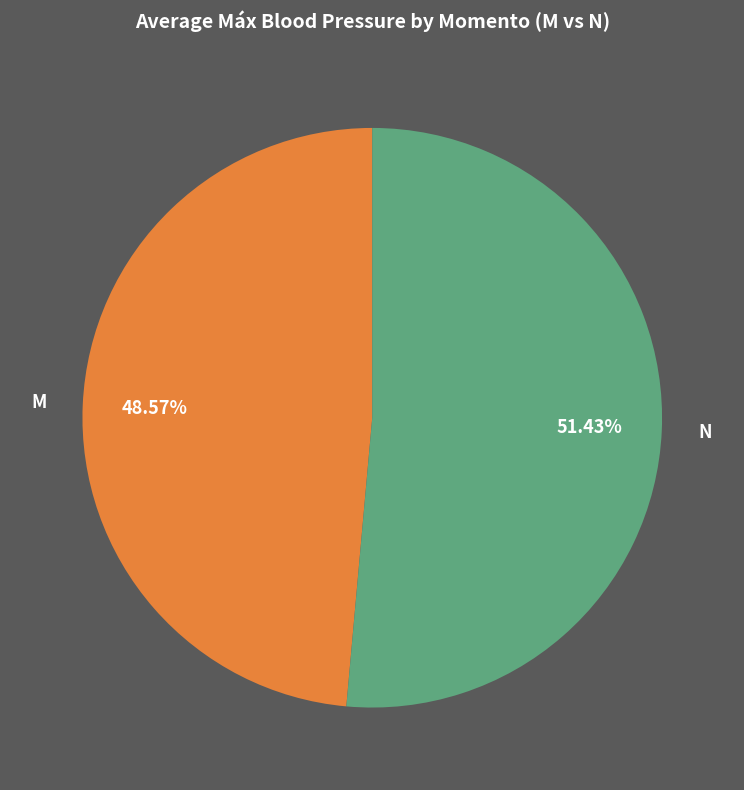

Between N and M, which is larger?

N